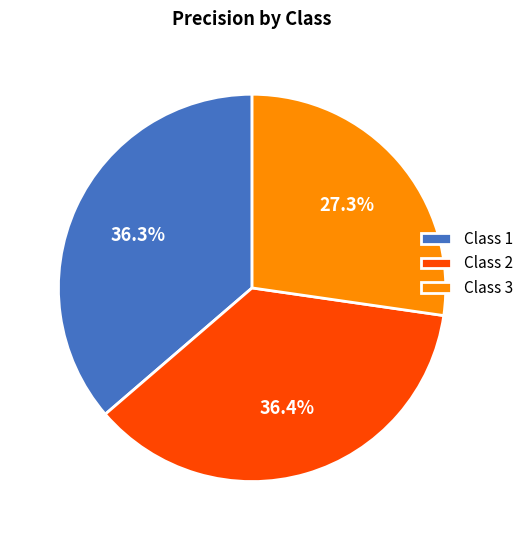

Between Class 3 and Class 1, which is larger?

Class 1